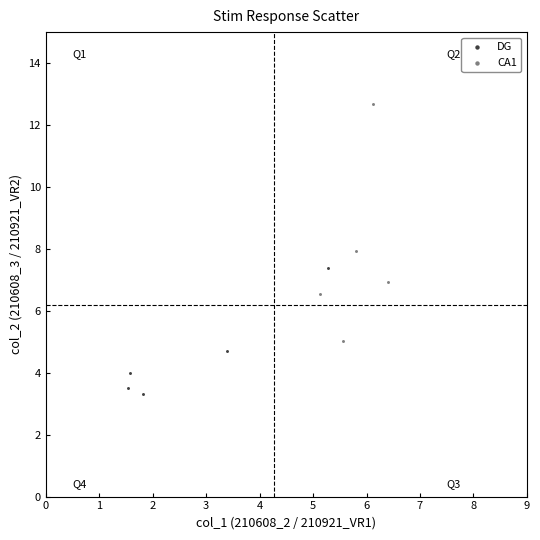

Which series reaches the minimum Y coordinate?

DG